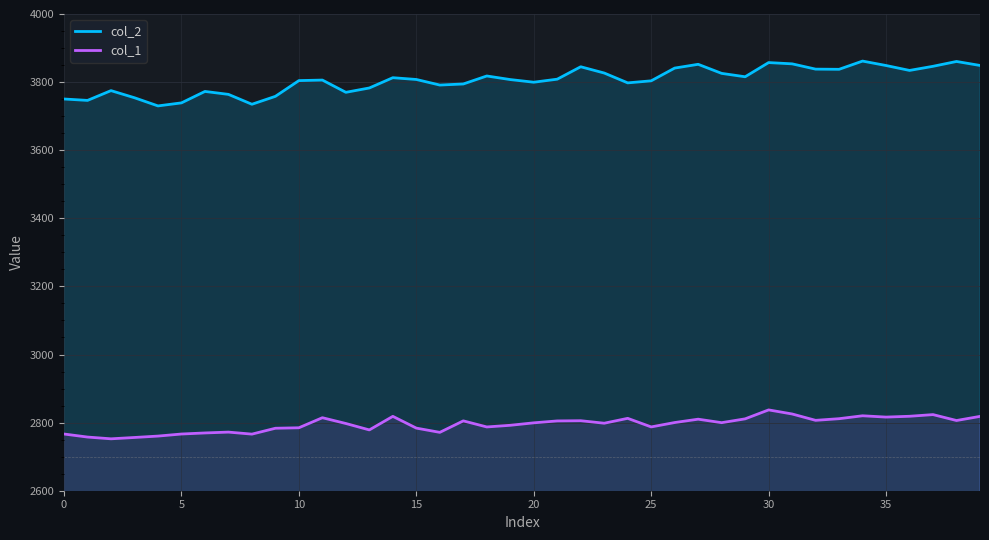

True or false: col_1 and col_2 cross at least once.

False